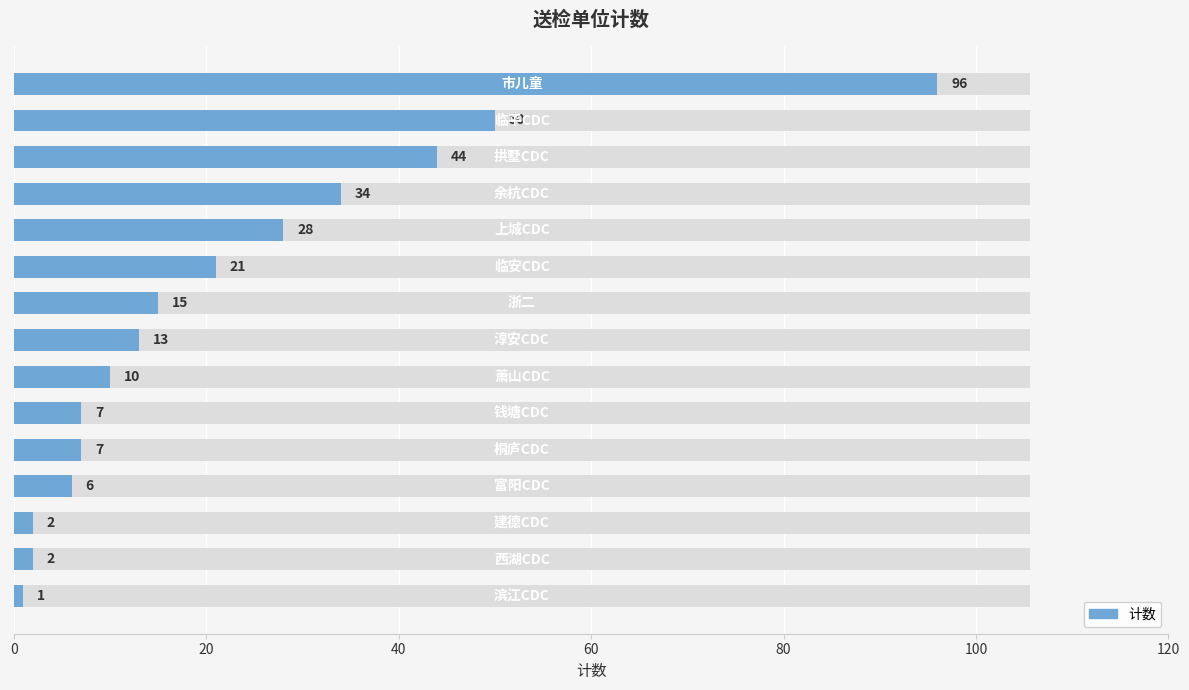

What is the ratio of the value at 8 to the value at 0?

0.1